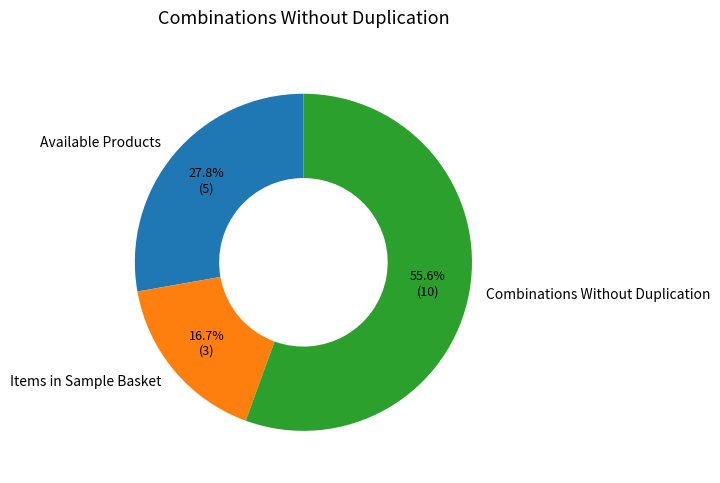

Count the number of slices in the pie.

3